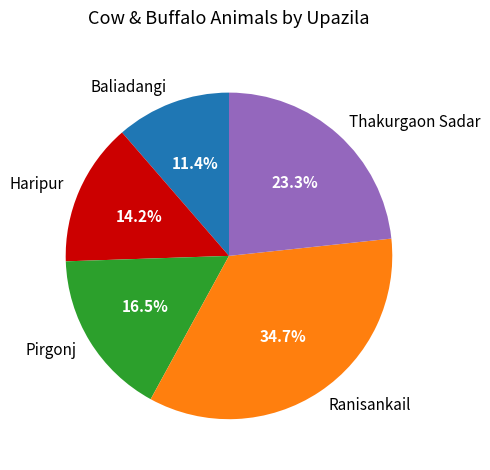

What percentage is NOT represented by Baliadangi?

88.6%